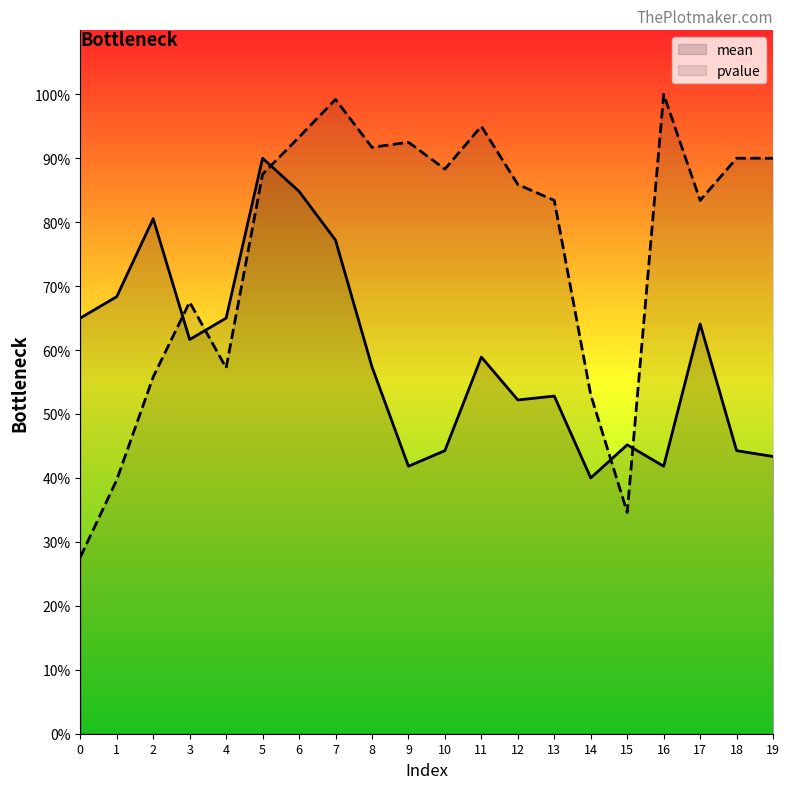

What is the sum of all mean values?

11.8